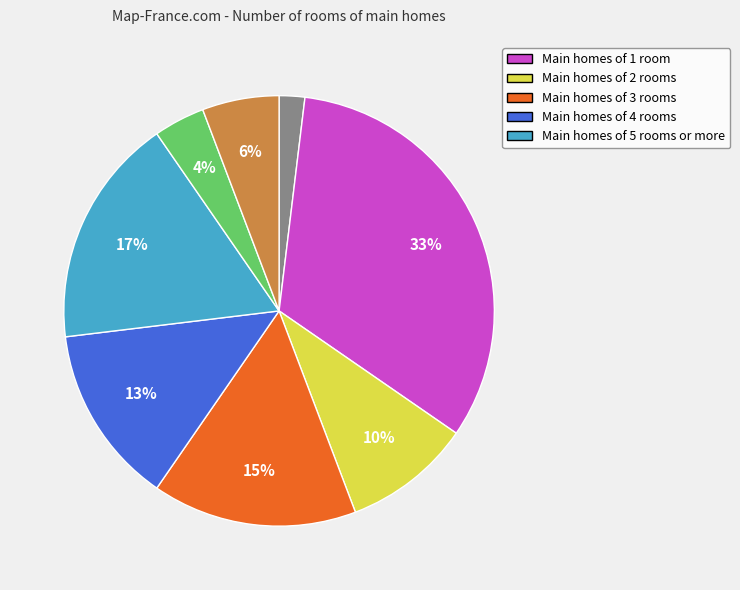

Is there a majority slice in this chart?

No